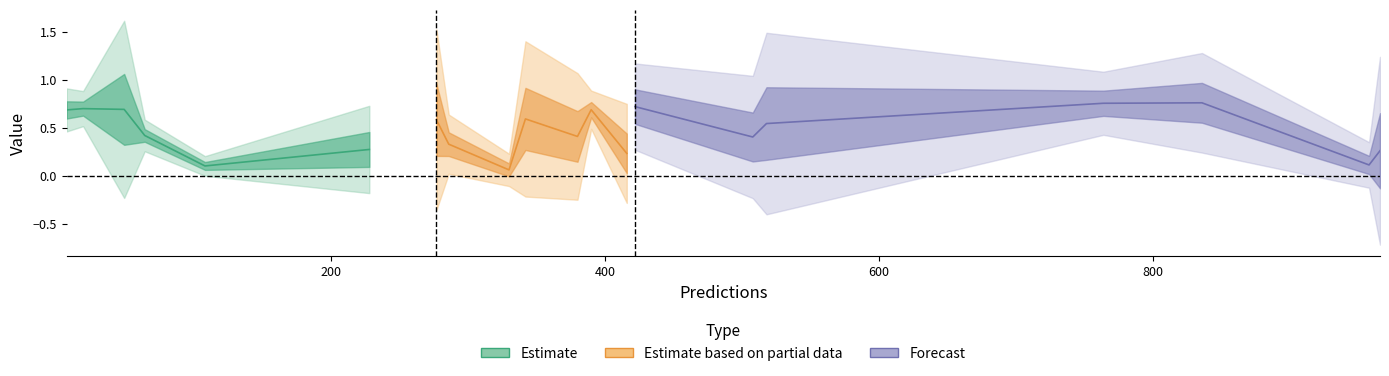

Is the value of plpds at 390 greater than the value of entropys at 764?

No